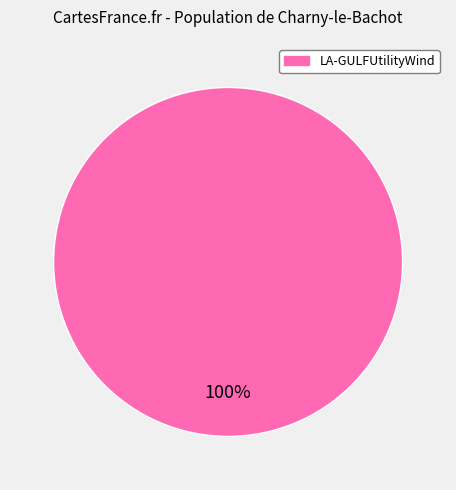

True or false: LA-GULFUtilityWind accounts for 100% of the total.

True